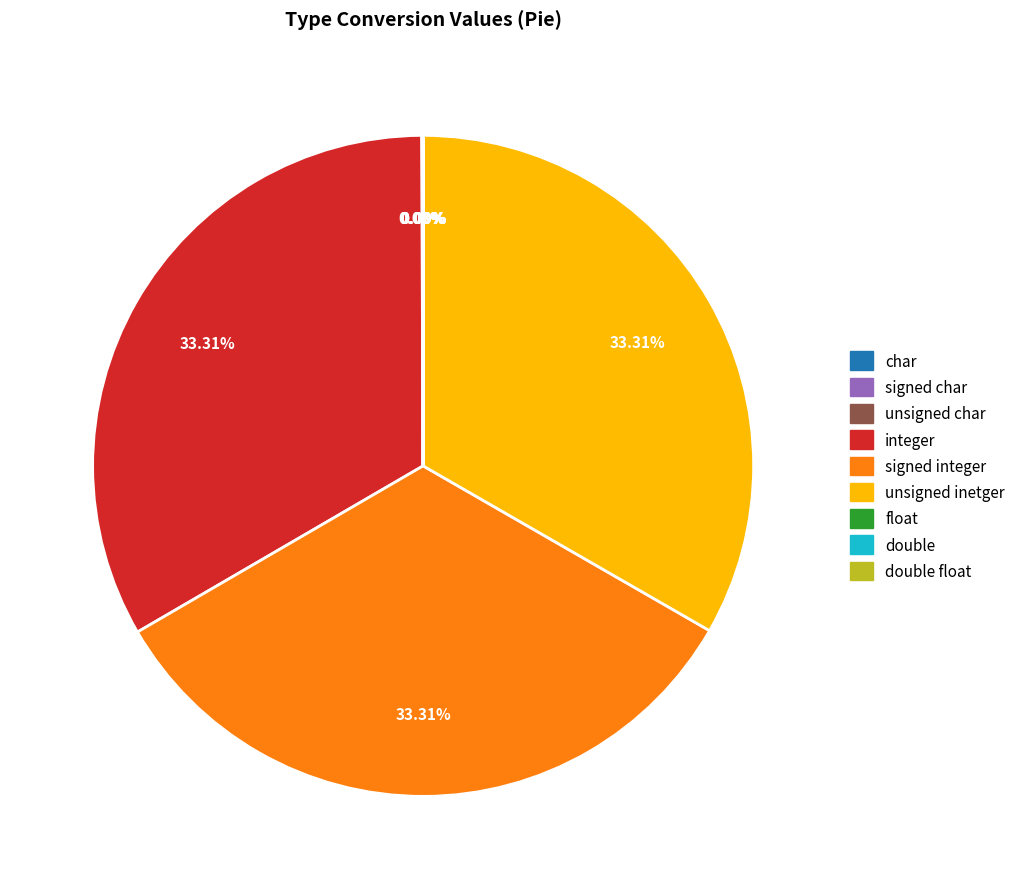

Is there any slice that represents more than half of the pie?

No